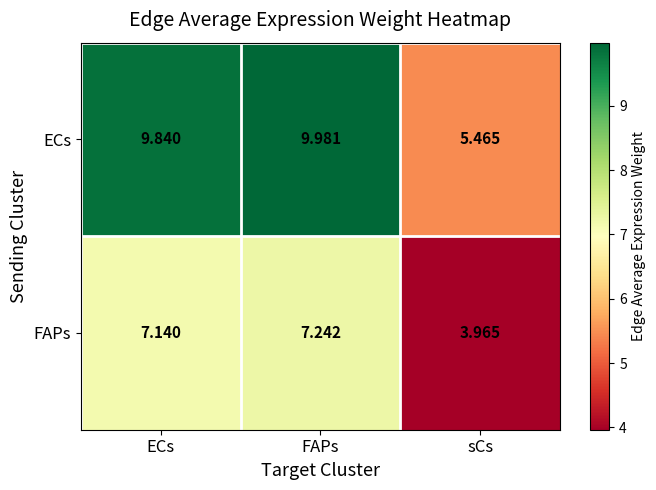

Which series has the largest total across all categories?

ECs